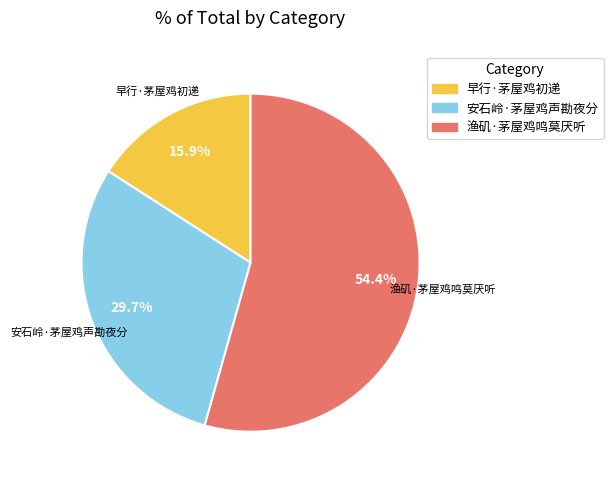

The 早行·茅屋鸡初递 slice represents 16% of the pie. True or false?

True